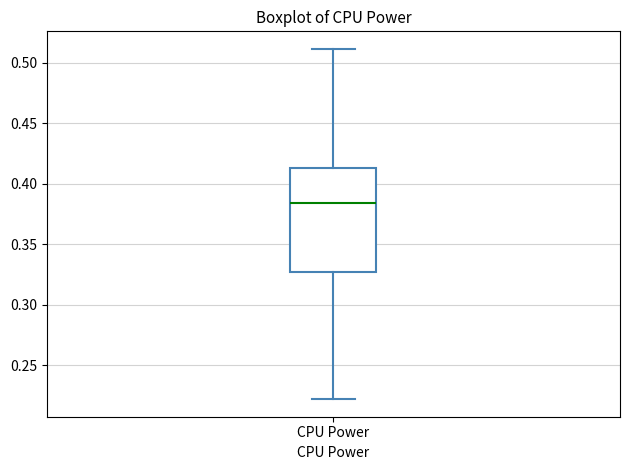

Transcribe this box plot: give where the median line is, the range the box spans, and where the two whiskers end, as read against the y-axis. The values are not printed on the chart, so give them approximately, as read against the axis.

median 0.385, box 0.325 to 0.415, whiskers 0.220 to 0.510